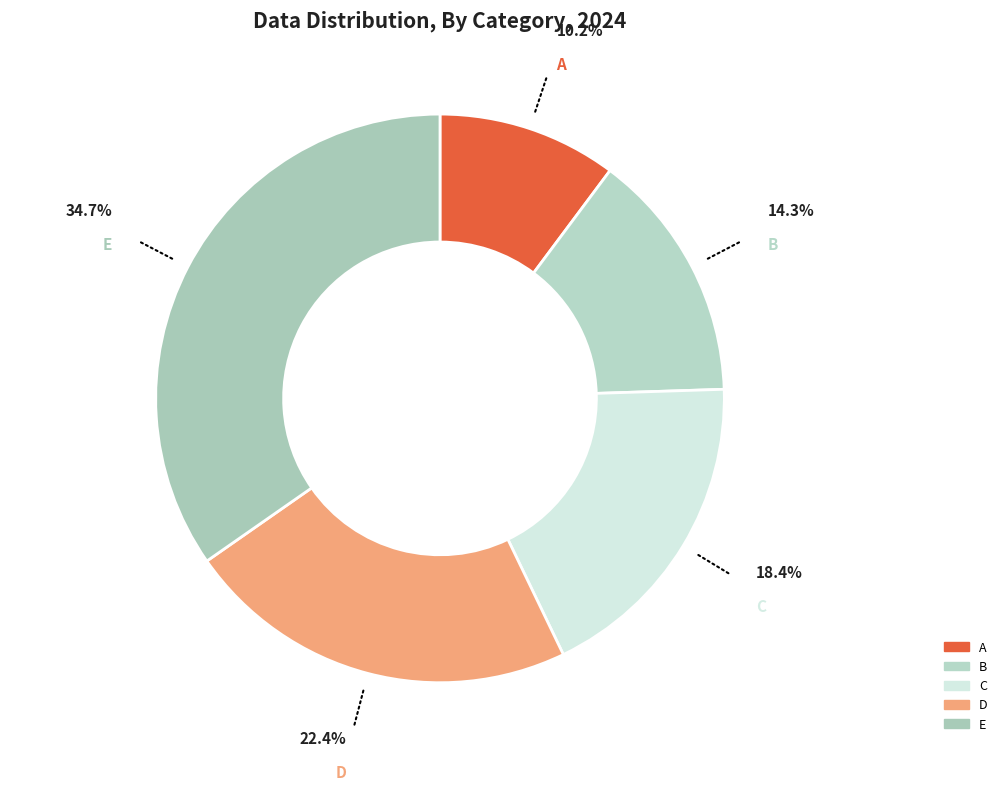

What is the ratio of the value at E to the value at A?

3.4